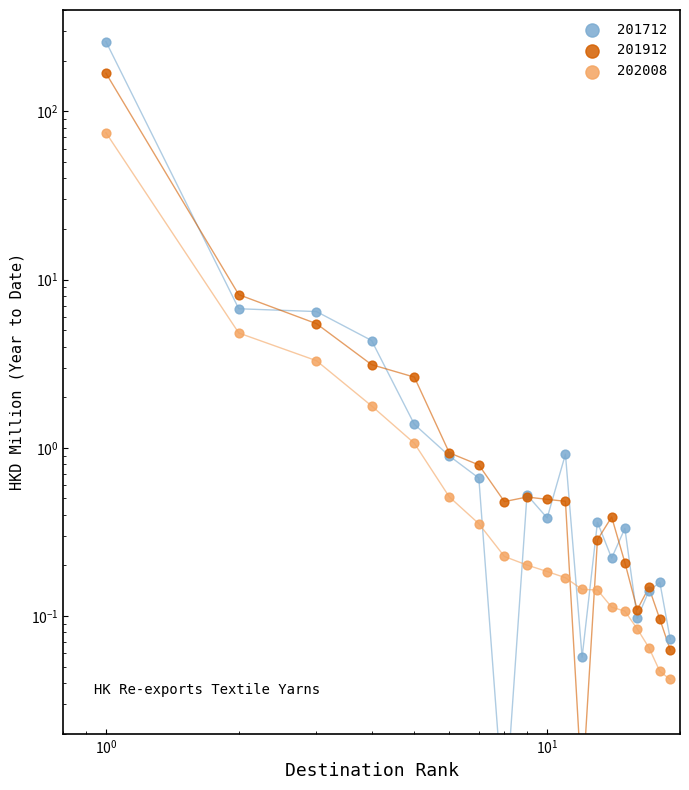

Which series has the largest total across all categories?

201712